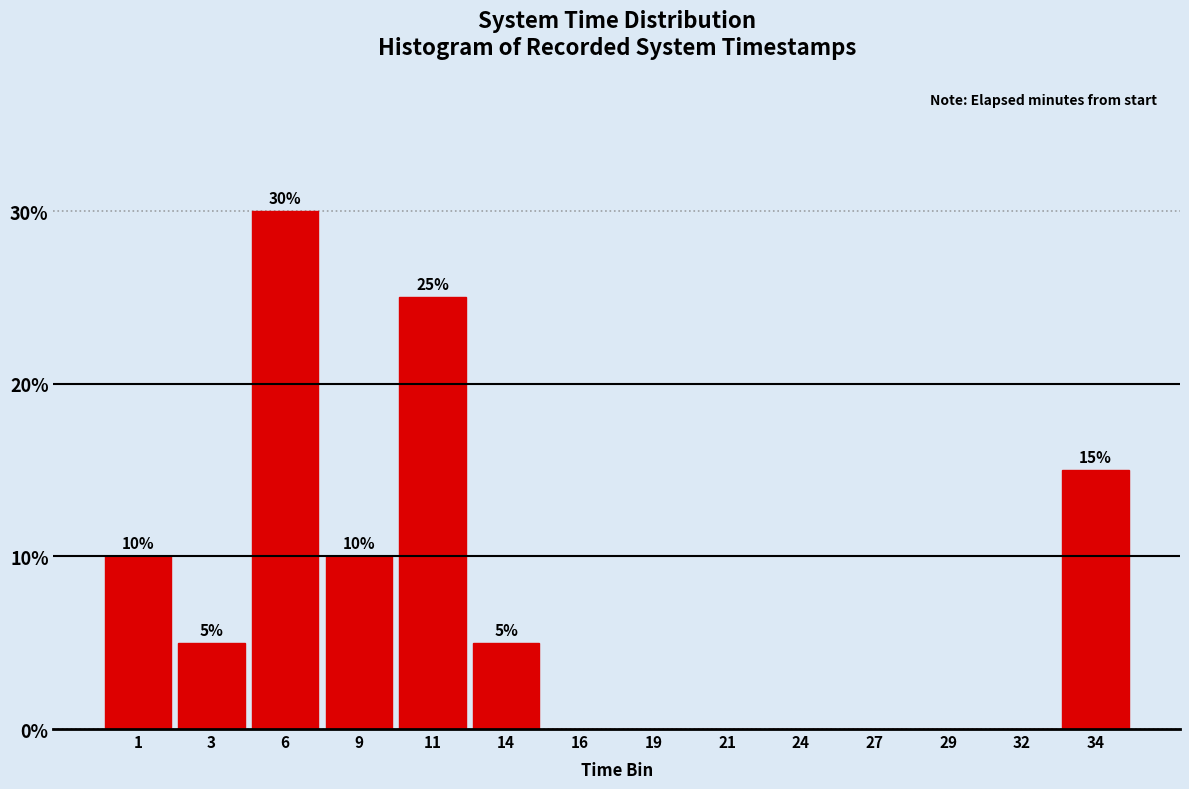

Reading left to right, list all the values displayed in this chart.

1=10	3=5	6=30	9=10	11=25	14=5	16=0	19=0	21=0	24=0	27=0	29=0	32=0	34=15